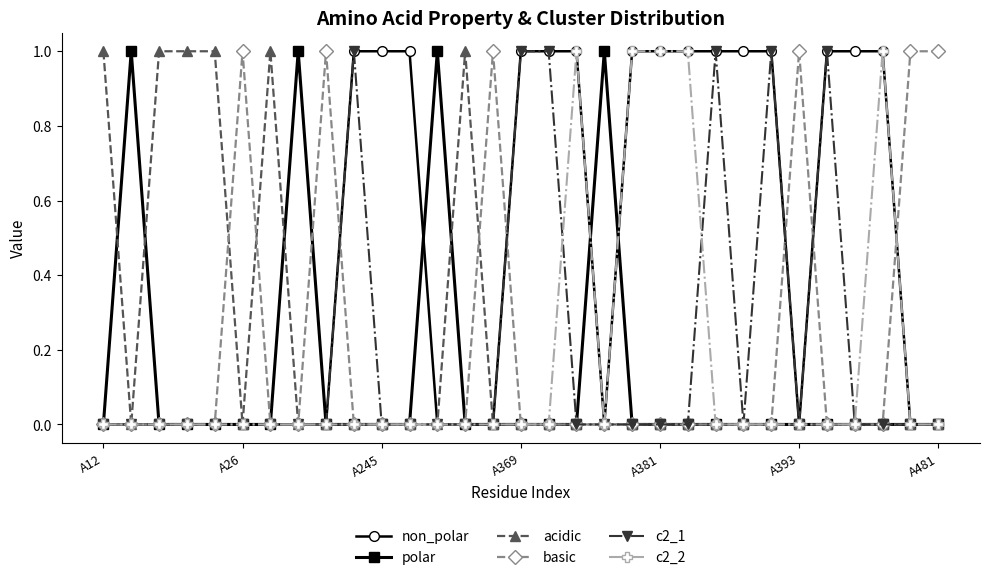

True or false: c2_1 has more than 1 points higher than both neighbors.

True